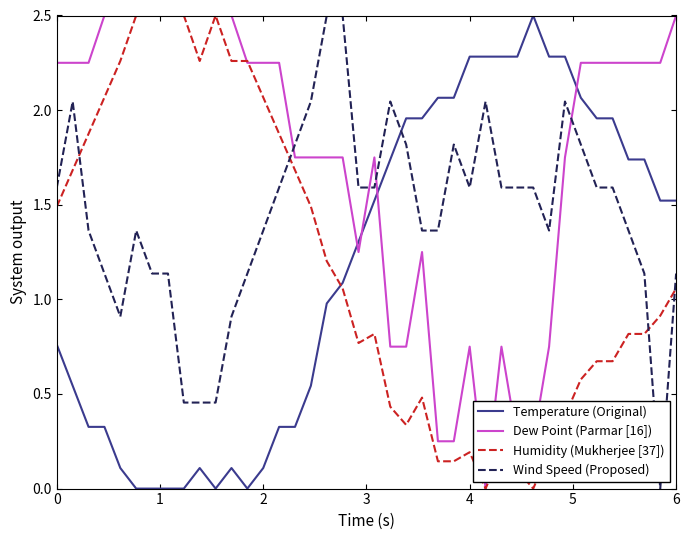

How many times do Dew Point (Parmar [16]) and Wind Speed (Proposed) cross each other?

4